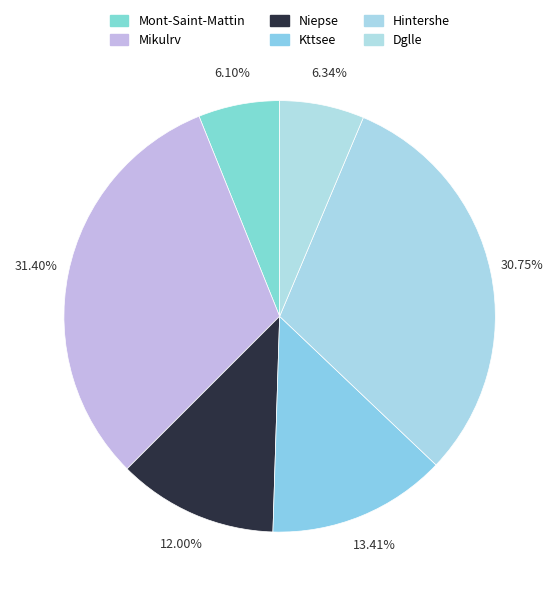

The Mikulrv slice represents 31% of the pie. True or false?

True